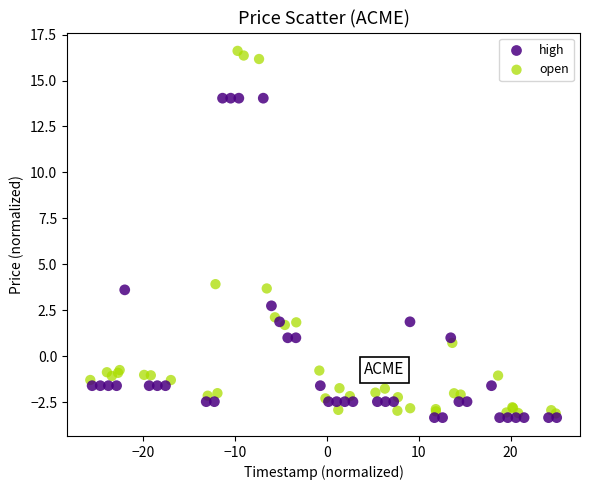

Which series has the largest Y range (max minus min)?

open